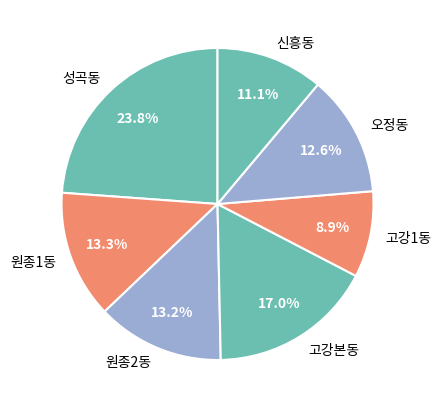

Which has a higher value, 원종2동 or 오정동?

원종2동